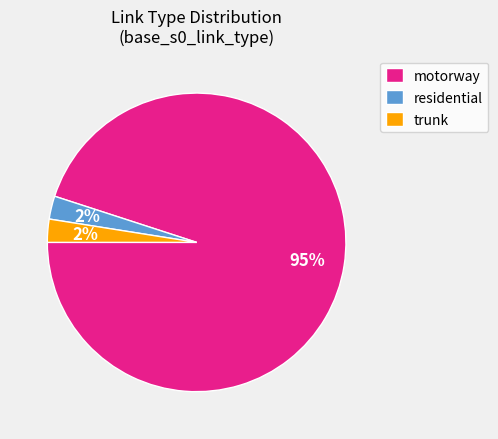

To the nearest percent, what is the average slice percentage?

33%